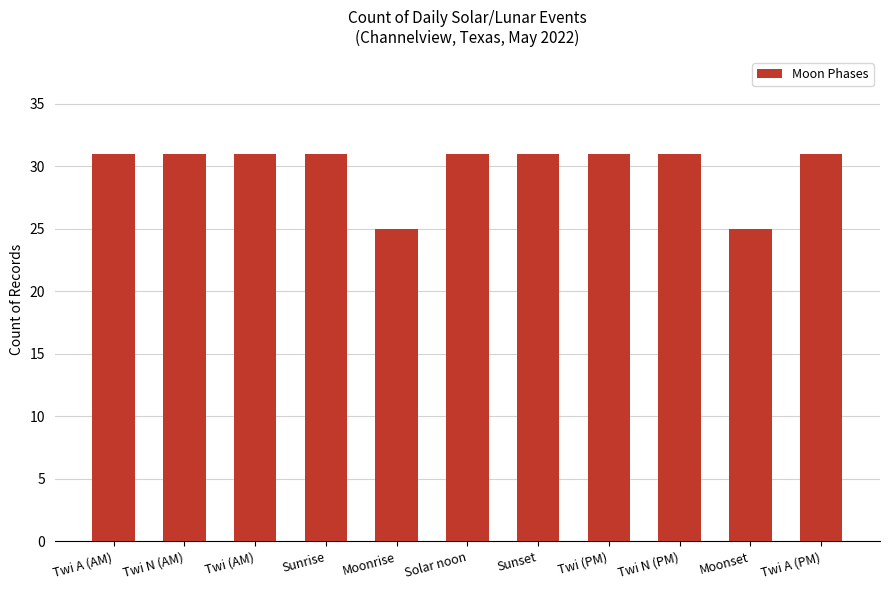

Reading left to right, transcribe all the data shown in this chart.

Twi A (AM)=31	Twi N (AM)=31	Twi (AM)=31	Sunrise=31	Moonrise=25	Solar noon=31	Sunset=31	Twi (PM)=31	Twi N (PM)=31	Moonset=25	Twi A (PM)=31